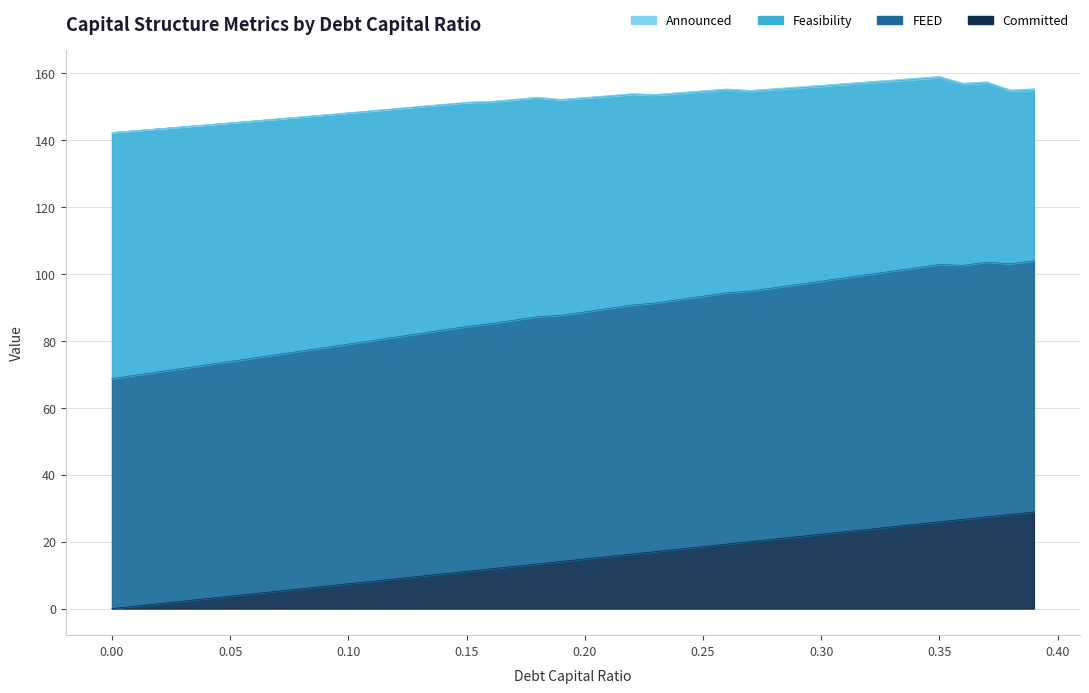

Which series has the largest total across all categories?

FEED